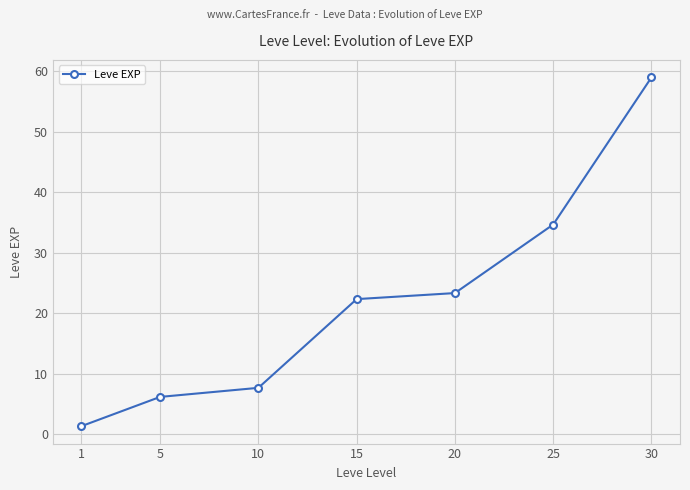

Which category has the highest value across all series?

30